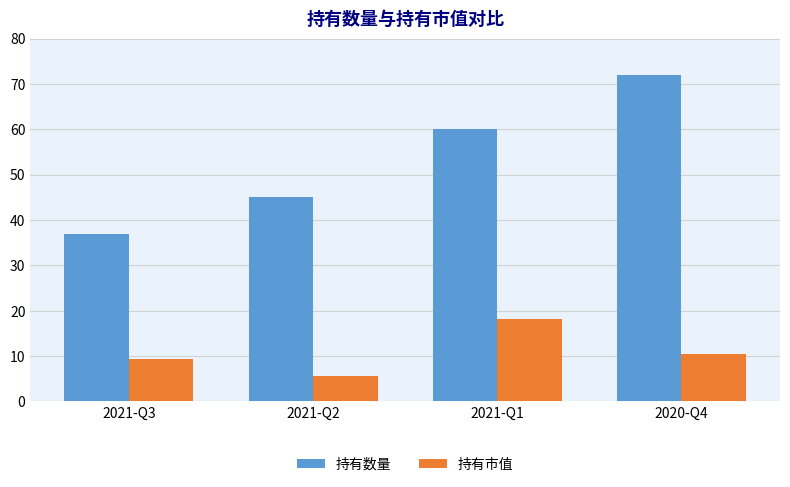

What value does the 持有市值 series have at 2020-Q4?

10.5